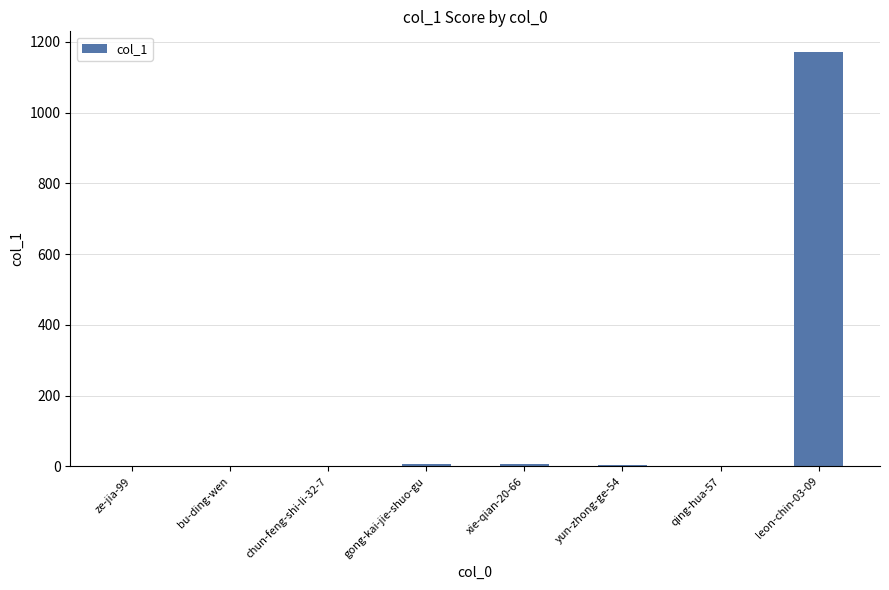

What is the maximum value shown in the chart?

1171